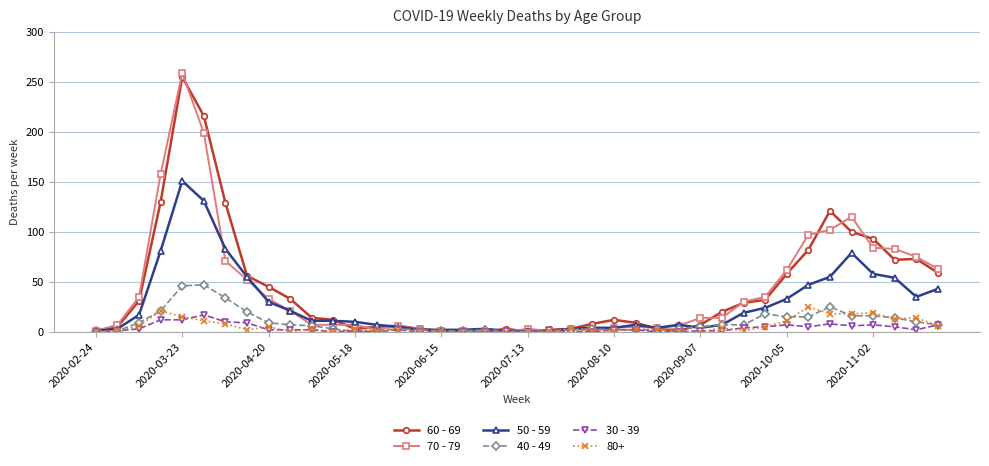

What is the greatest value displayed?

259